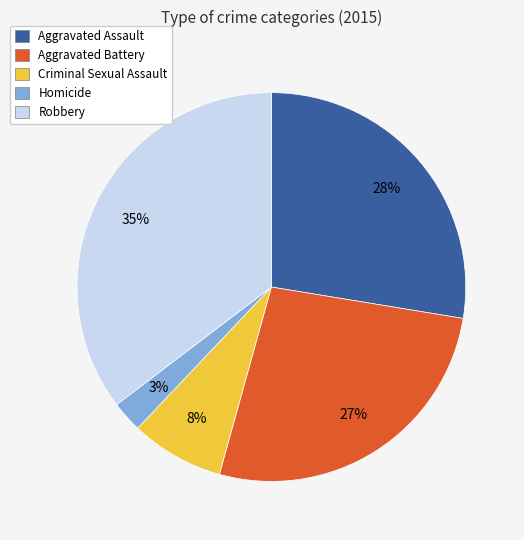

To the nearest percent, what is the difference between the Criminal Sexual Assault and Homicide slice percentages?

5%